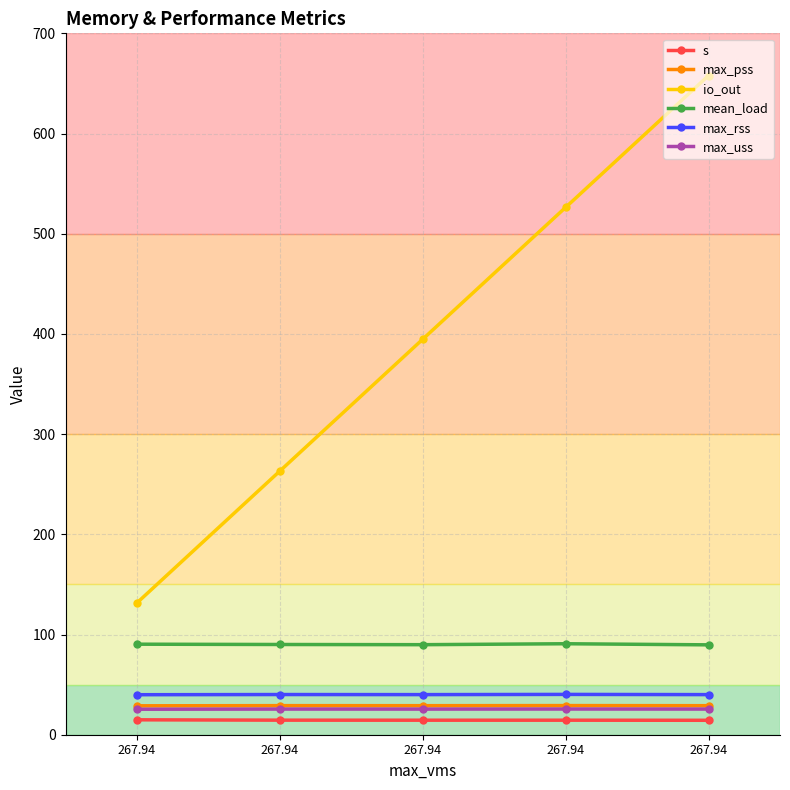

At which label does max_rss first exceed 40?

267.94